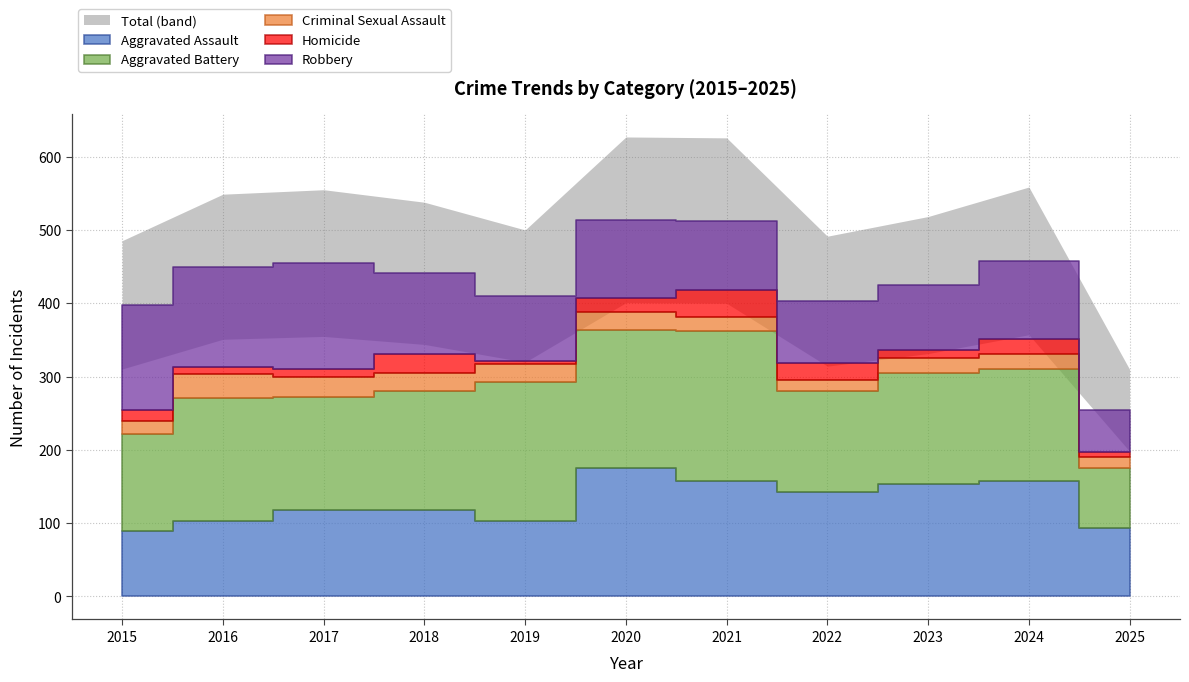

What is the sum of the Aggravated Assault values at 2023 and 2021?

310